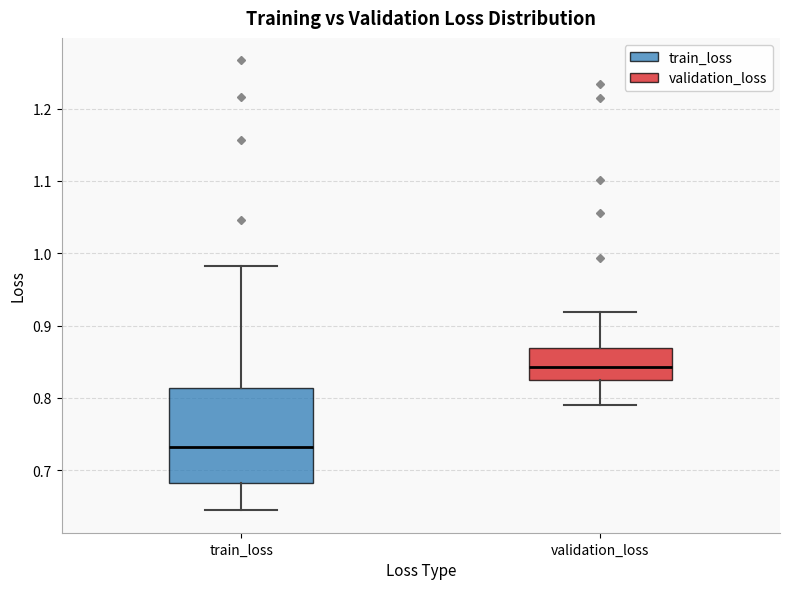

Reading left to right, read every box against the y-axis: the position of its median line, the range the box covers, and the ends of its whiskers. The values are not printed on the chart, so give them approximately, as read against the axis.

train_loss: median 0.73, box 0.68 to 0.81, whiskers 0.64 to 0.98
validation_loss: median 0.84, box 0.82 to 0.87, whiskers 0.79 to 0.92